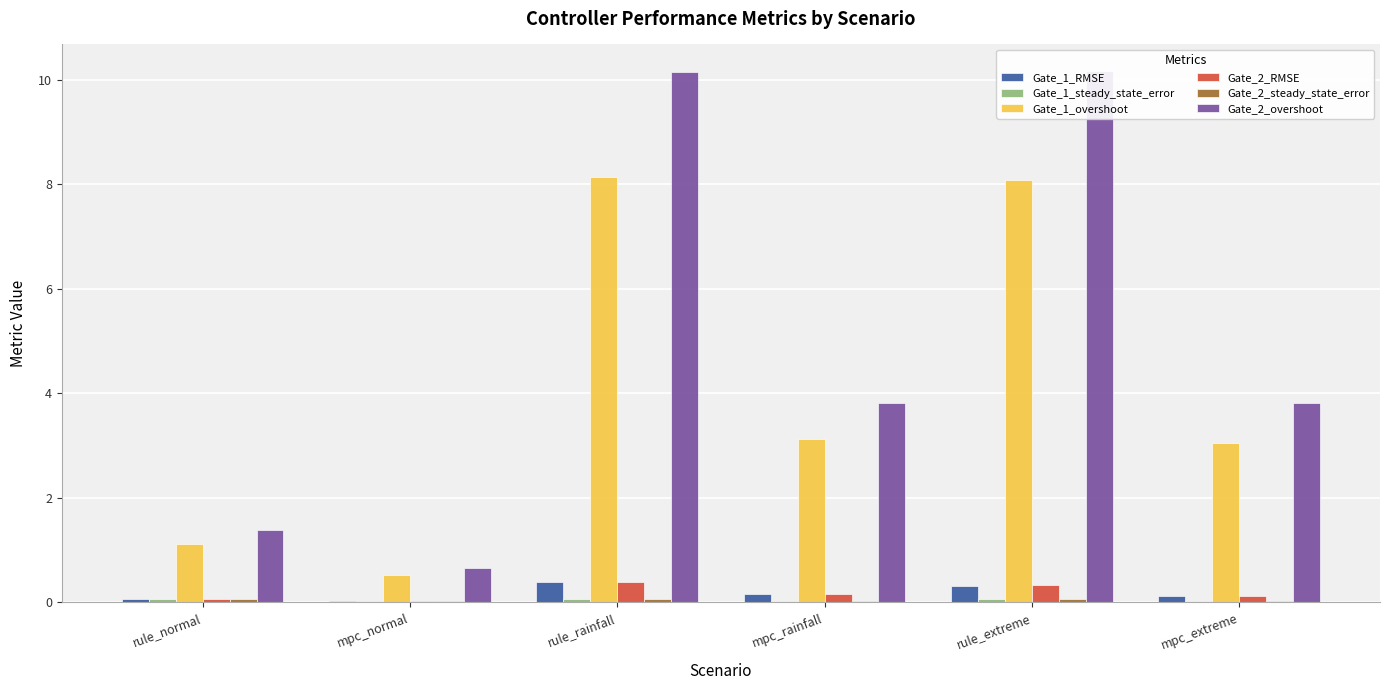

What is the total value across all series at mpc_extreme?

7.2